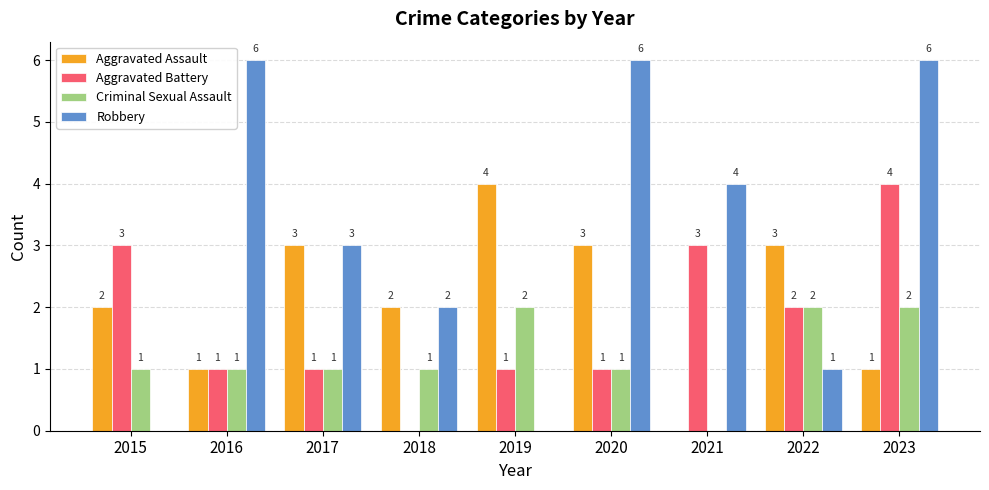

What is the sum of all Aggravated Assault values?

19